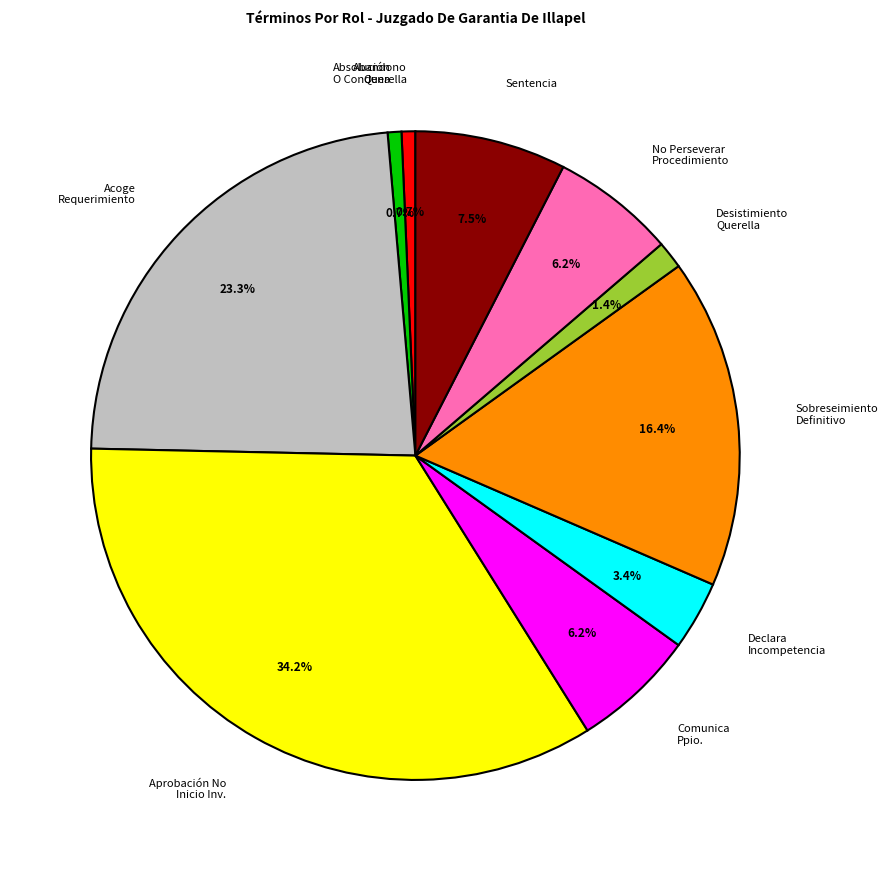

How many slices are in this pie chart?

10